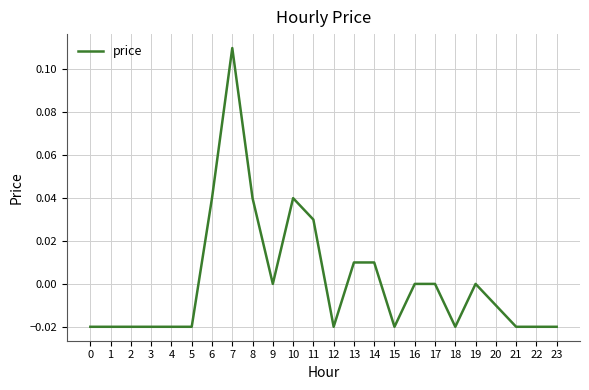

What is the change in value from 1 to 6?

+0.1